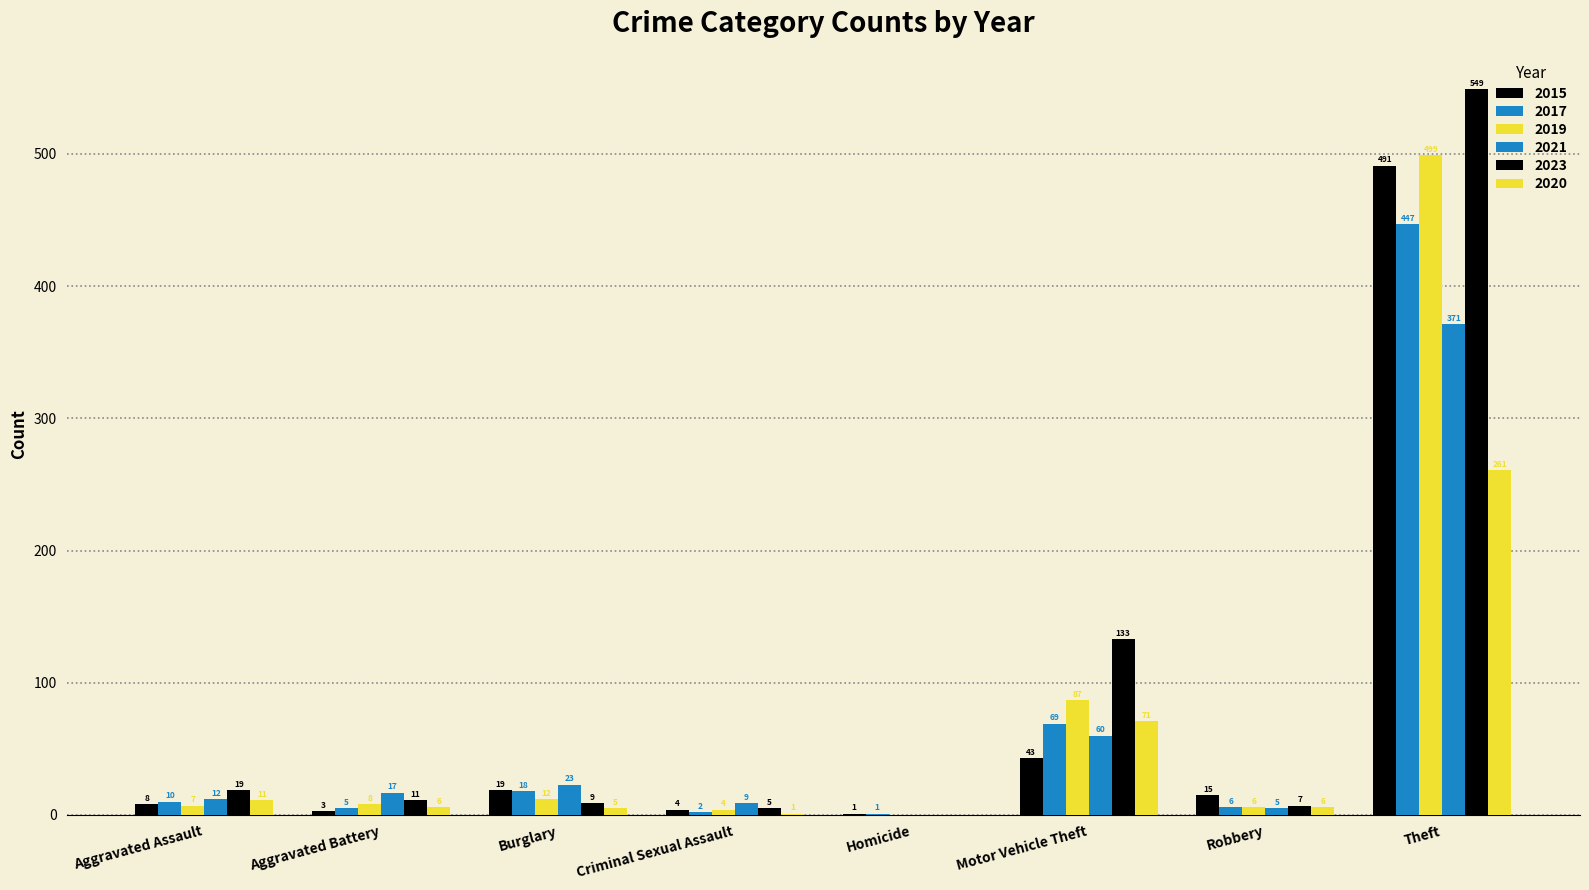

What value does the 2015 series have at Motor Vehicle Theft?

43